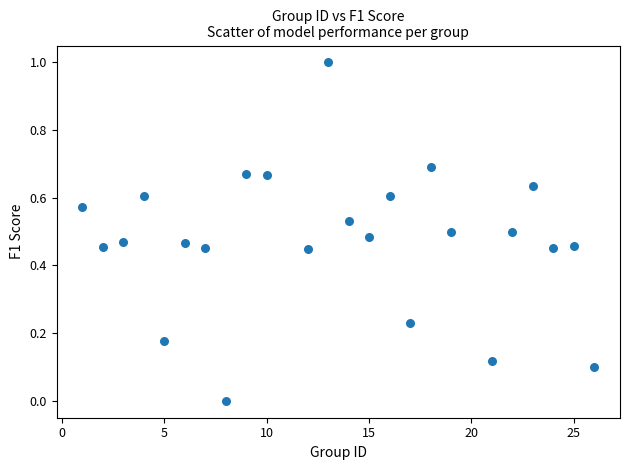

What is the range of X values (max minus min)?

25.0